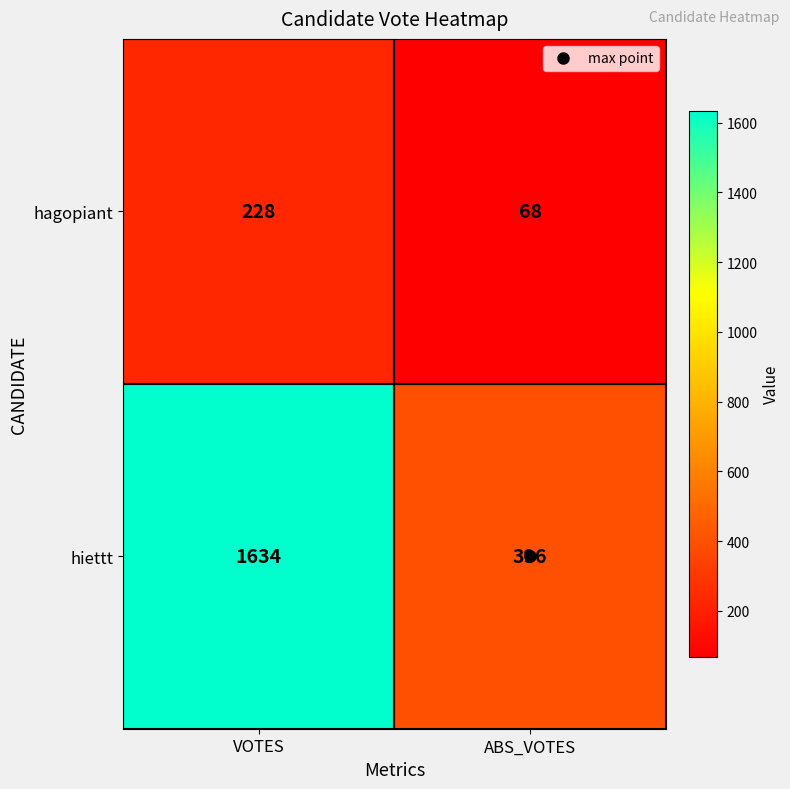

The hiettt series shows 1634 at VOTES. True or false?

True